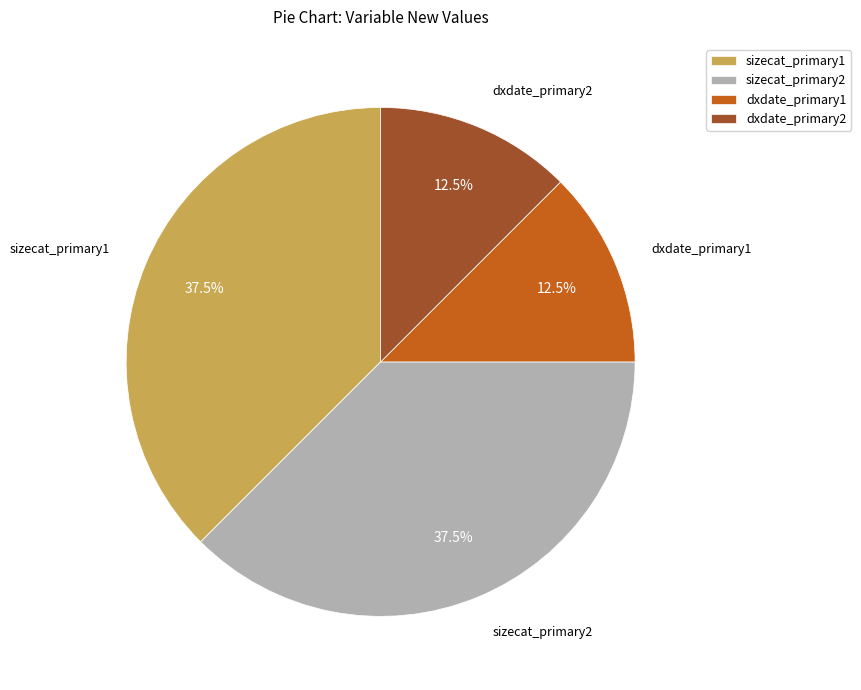

How many segments does this pie chart have?

4